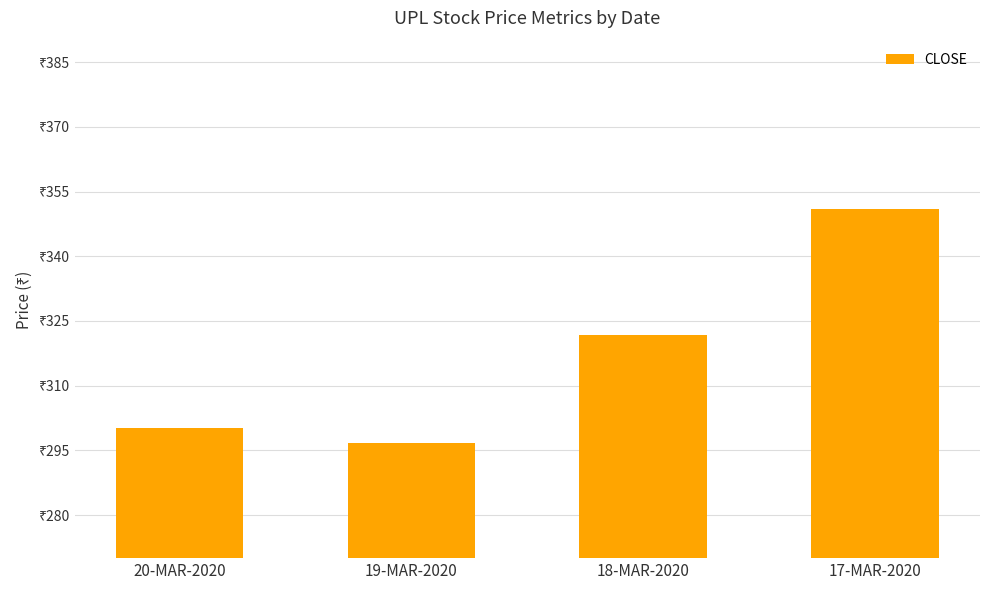

Reading left to right, list all the values displayed in this chart.

300.1	296.8	321.9	350.9